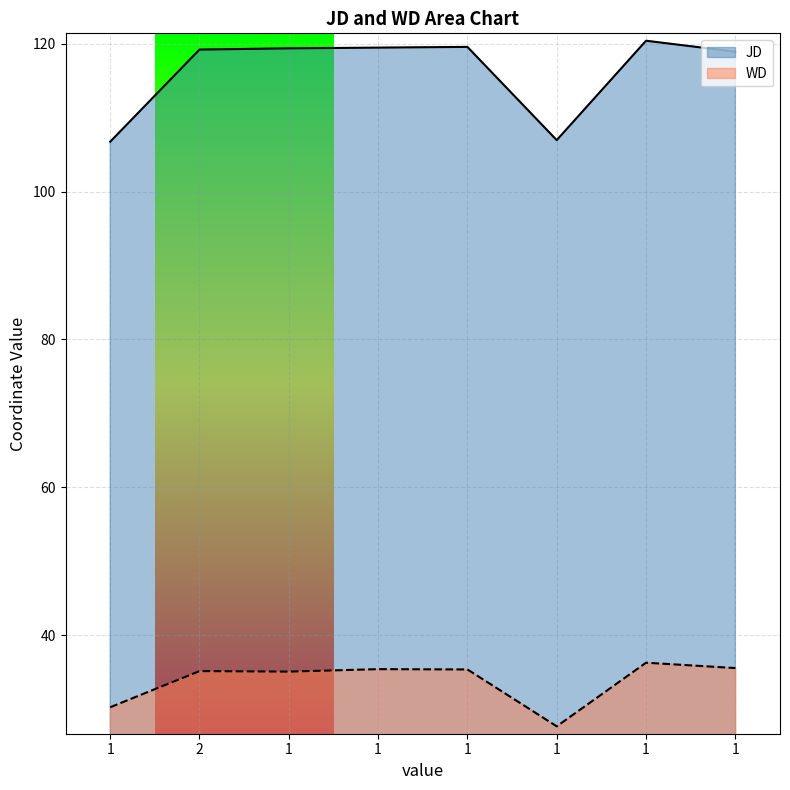

What are all the series names shown in the legend?

JD, WD